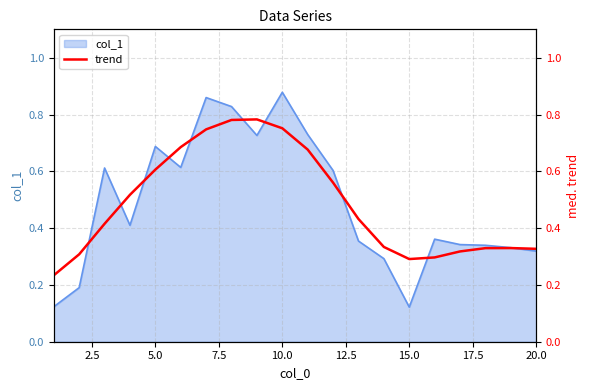

True or false: col_1 has a value of 0.1 at 20.0.

False